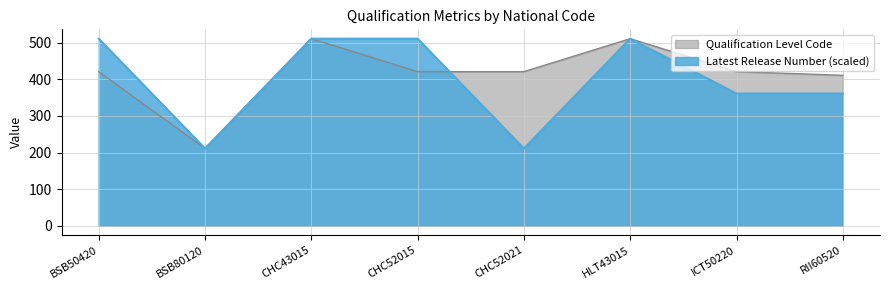

What are all the series names shown in the legend?

Qualification Level Code, Latest Release Number (scaled)